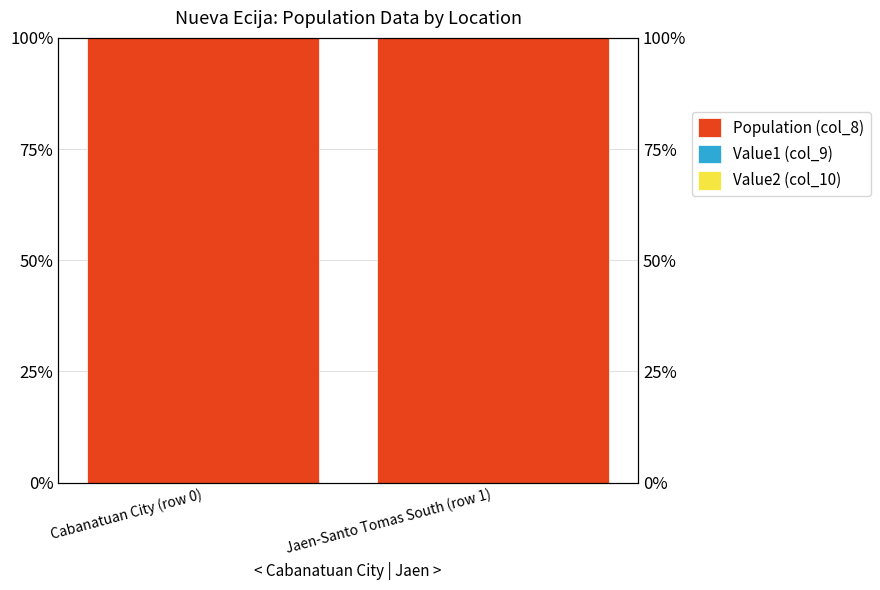

How many groups of bars are there?

2